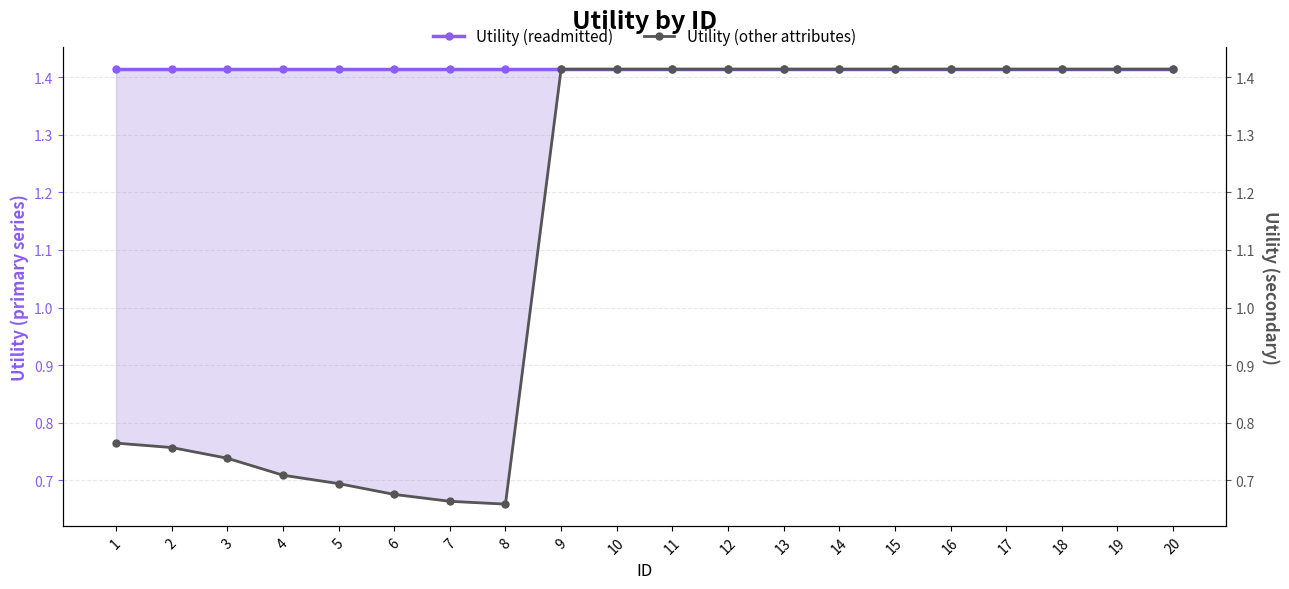

True or false: Utility (other attributes) and Utility (readmitted) cross at least once.

False